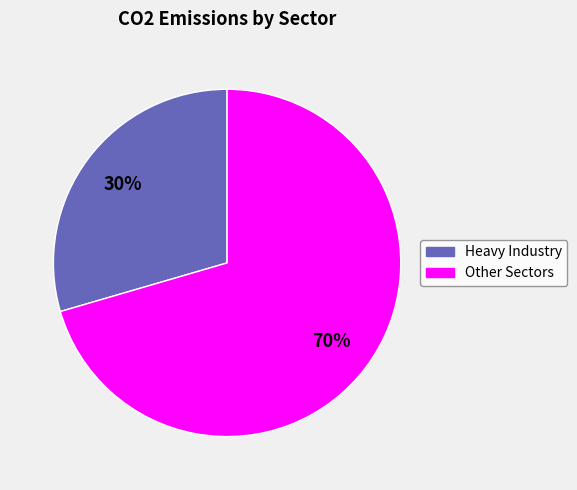

To the nearest percent, what percentage of the pie is Other Sectors?

70%